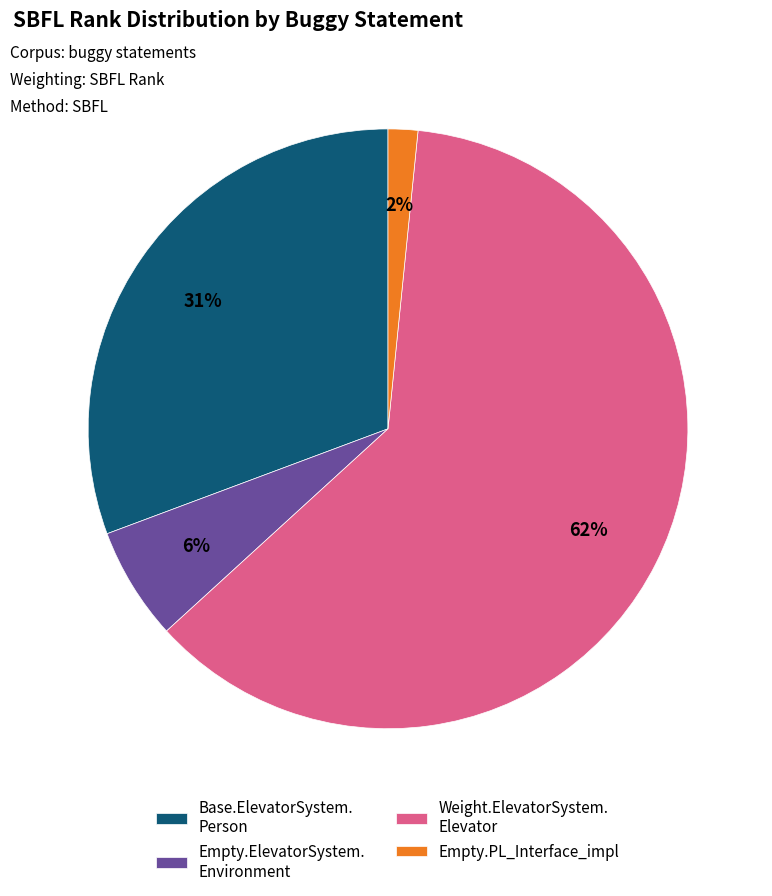

To the nearest percent, what percentage of the pie is Empty.PL_Interface_impl?

2%